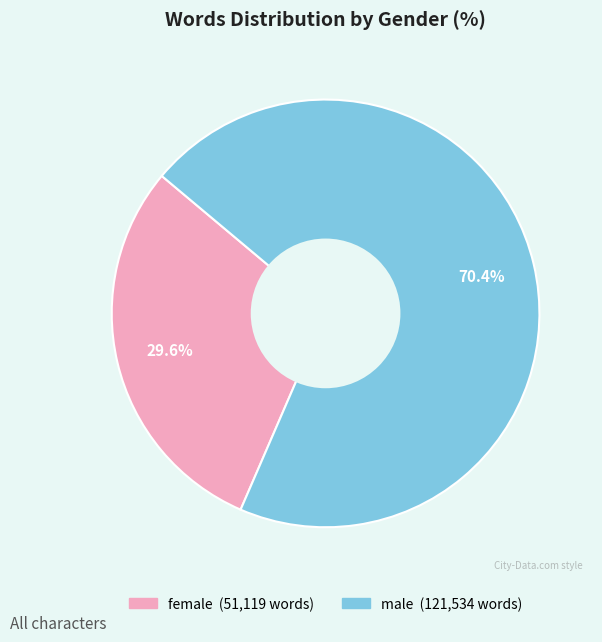

Between male and female, which is larger?

male